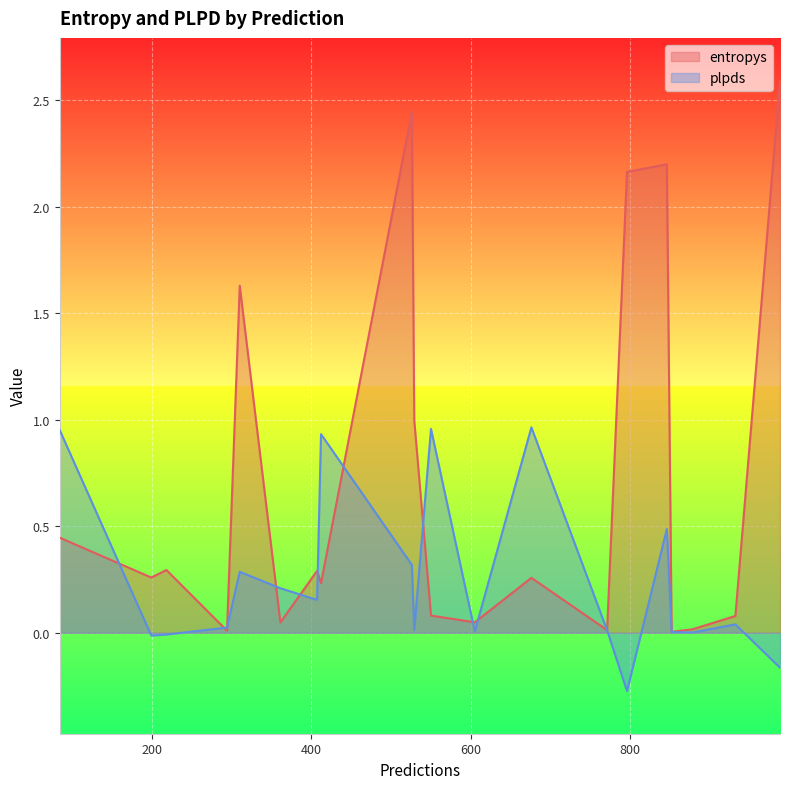

At how many categories does at least one series exceed 0?

20